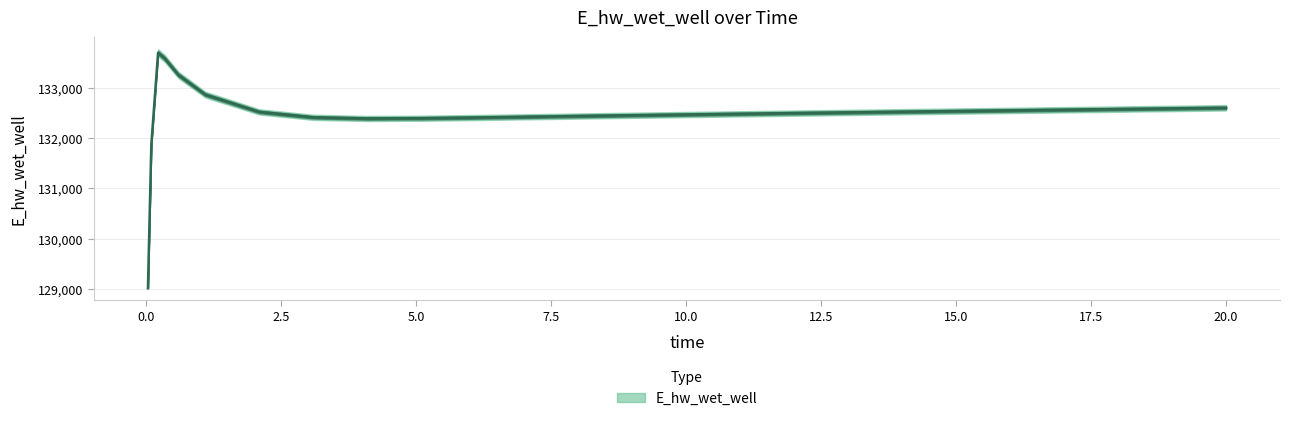

What is the average value?

132469.6